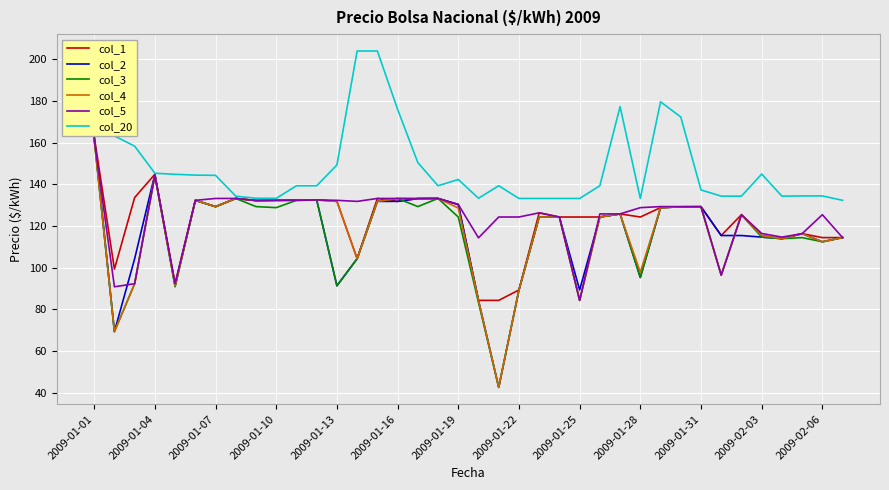

The value of col_20 at 2009-01-31 is 137.4. True or false?

True